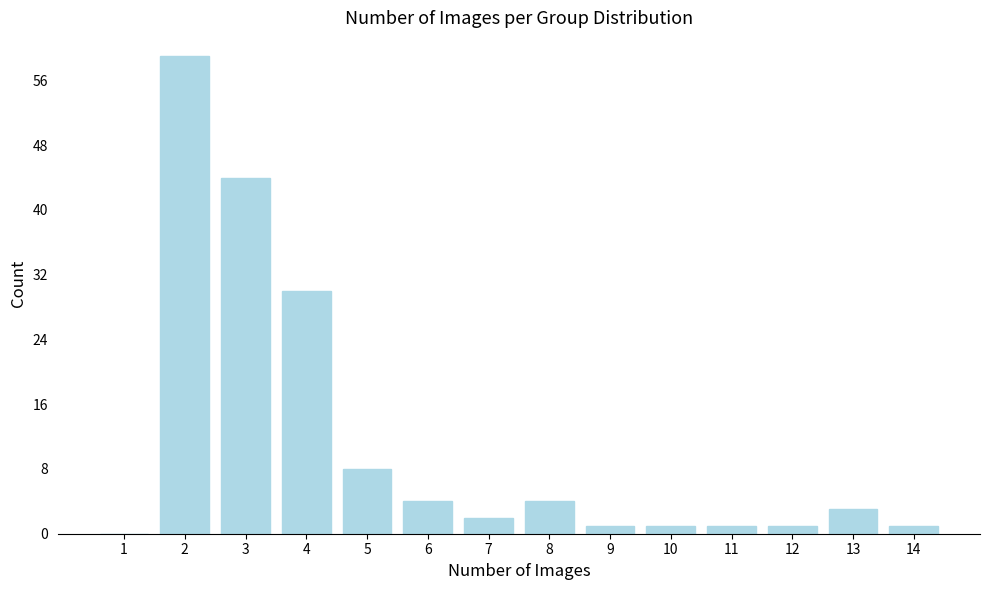

Reading left to right, list all the values displayed in this chart.

1=0	2=59	3=44	4=30	5=8	6=4	7=2	8=4	9=1	10=1	11=1	12=1	13=3	14=1